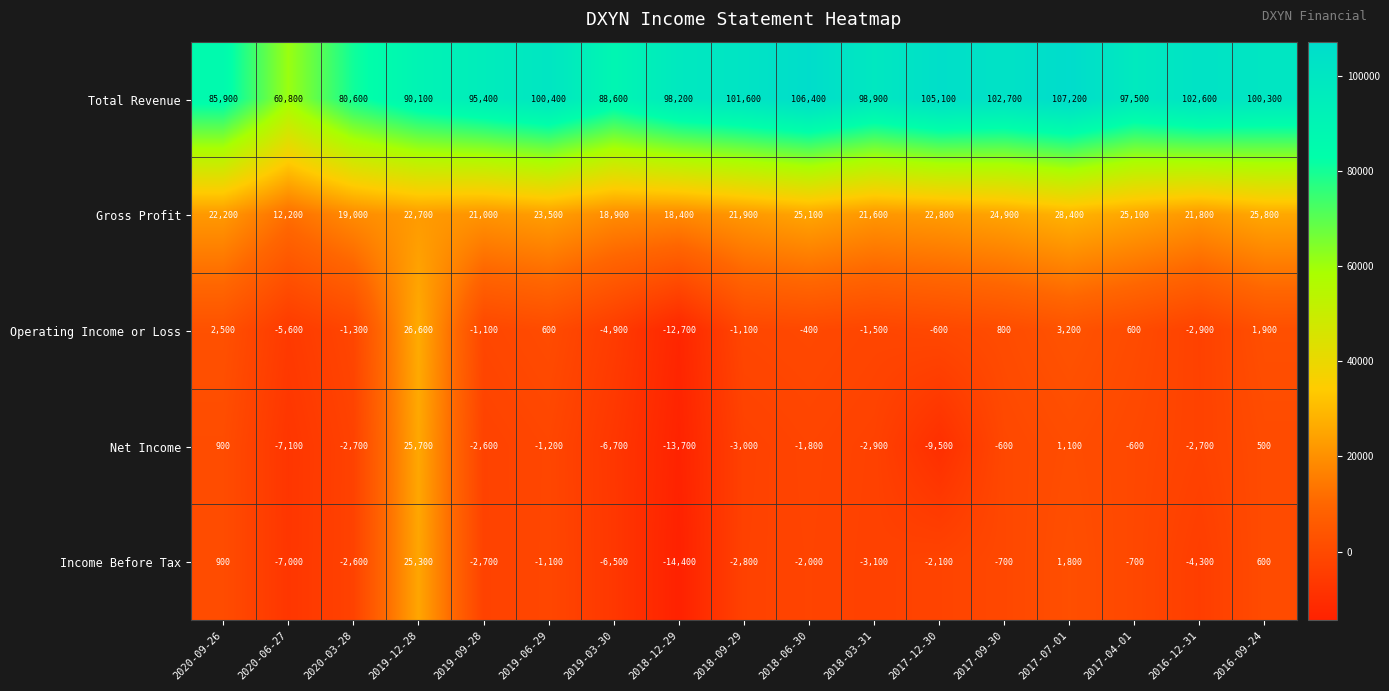

Is the value of Net Income at 2019-06-29 greater than the value of Gross Profit at 2019-03-30?

No